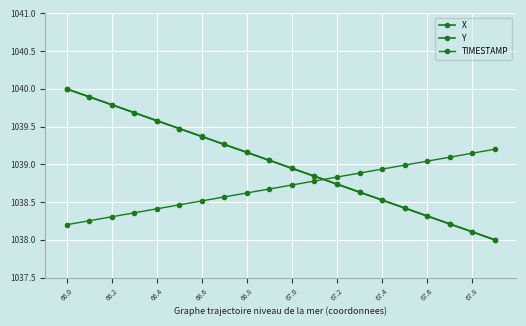

Which series has the largest range (max minus min)?

X